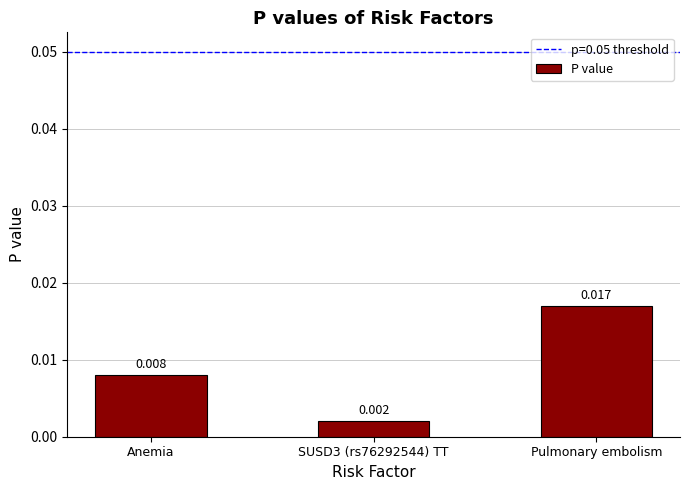

Which category has the highest value across all series?

Pulmonary embolism